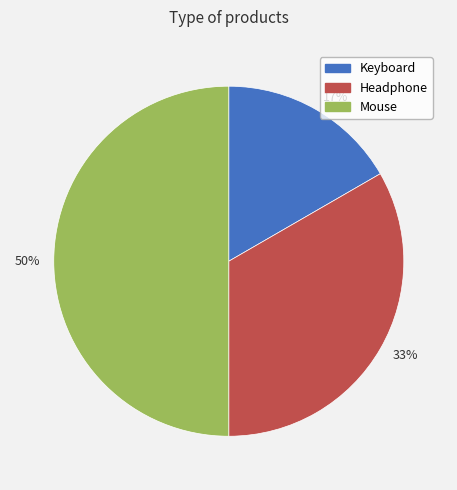

Which slice is the smallest?

Keyboard